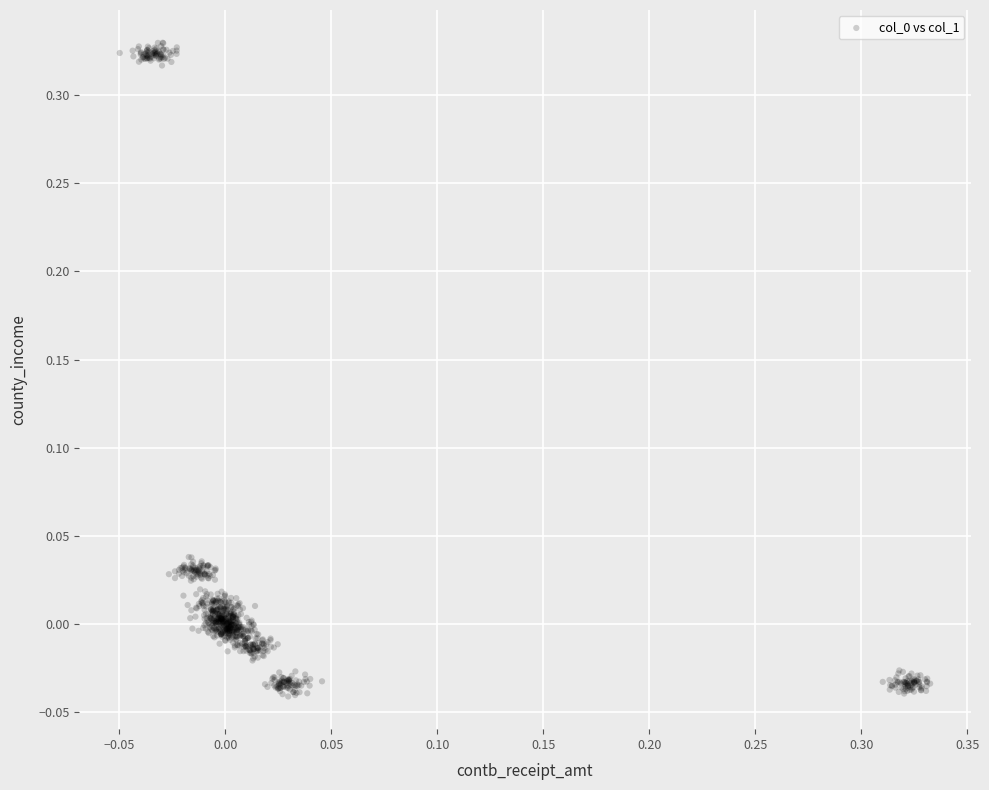

What is the range of X values (max minus min)?

0.4